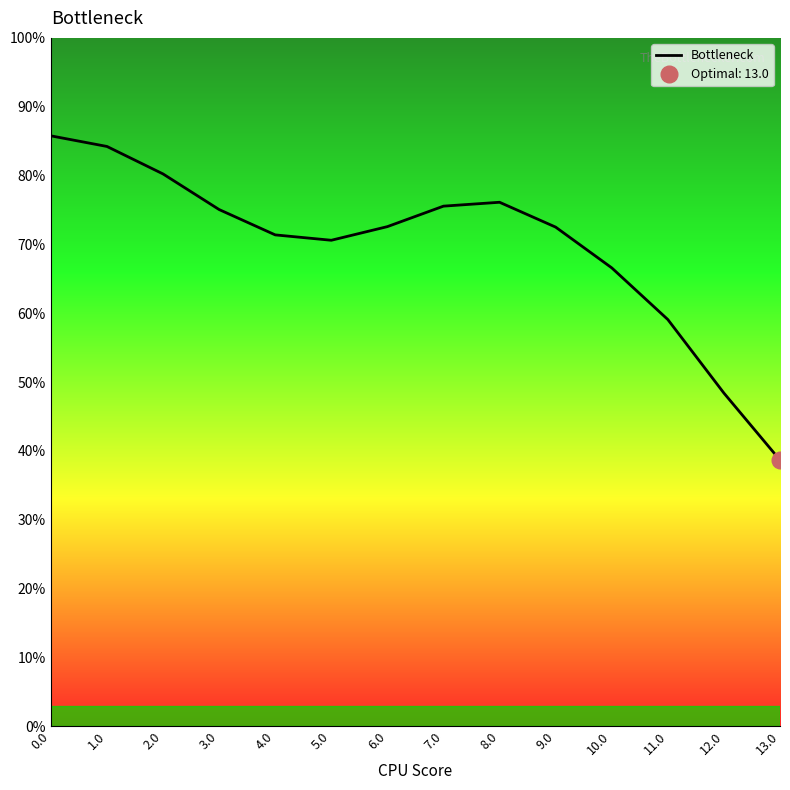

What is the difference between the values at 5.0 and 6.0?

2.0